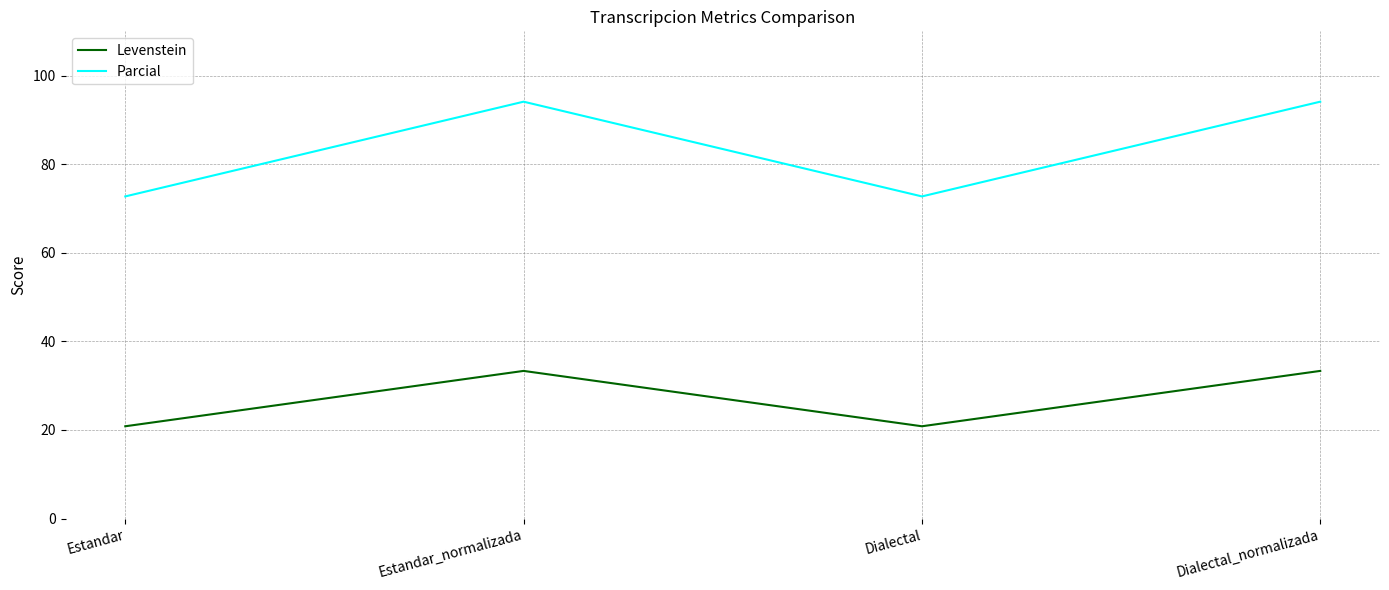

Reading right to left, transcribe all the data shown in this chart.

Levenstein: Dialectal_normalizada=33.3	Dialectal=20.8	Estandar_normalizada=33.3	Estandar=20.8
Parcial: Dialectal_normalizada=94.1	Dialectal=72.7	Estandar_normalizada=94.1	Estandar=72.7